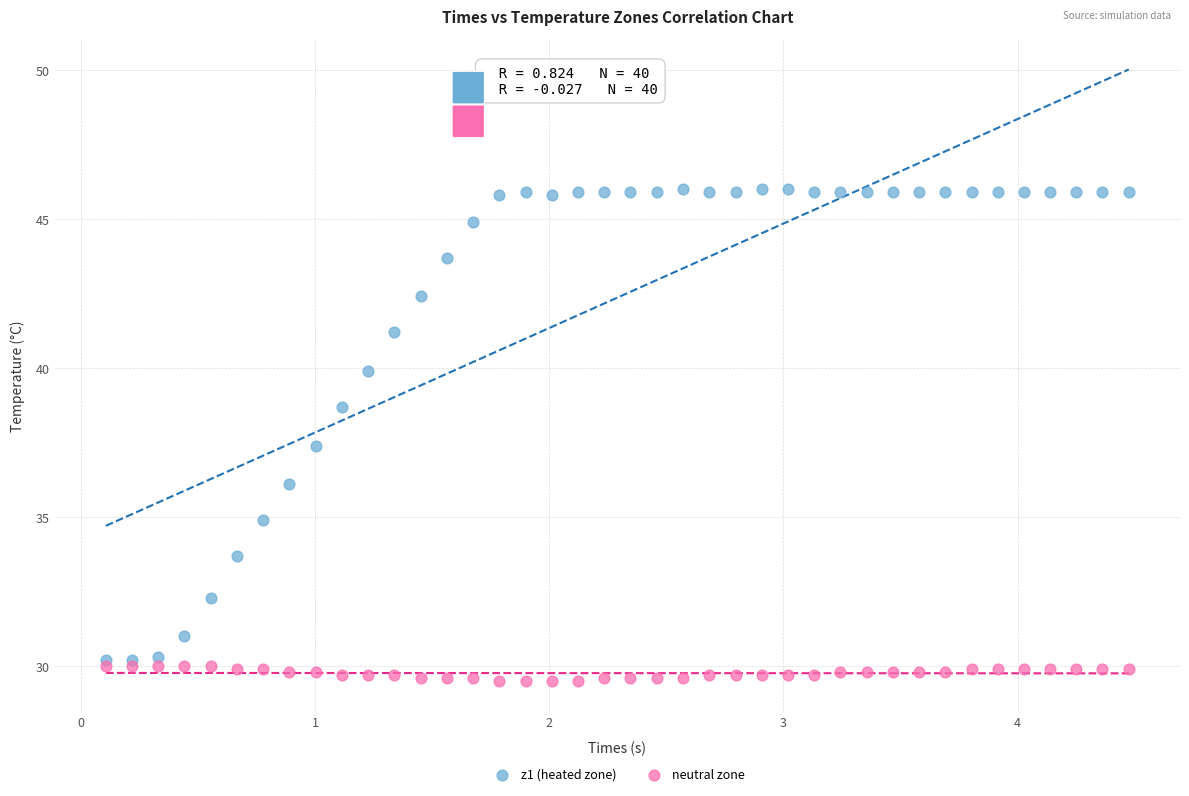

Across all series, what Y value is closest to 37?

37.4